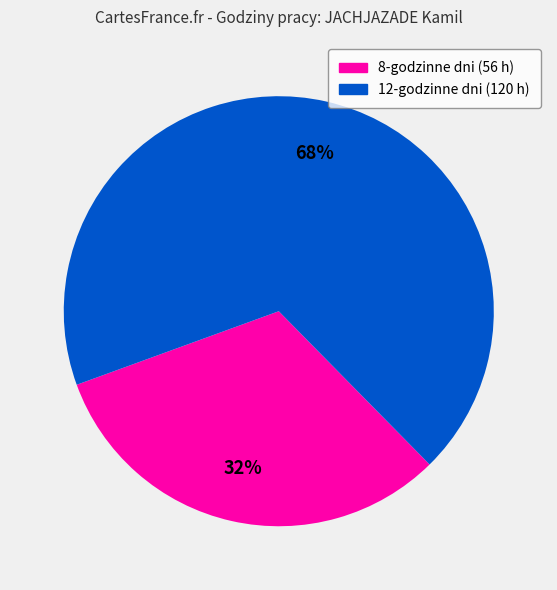

Is there any slice that represents more than half of the pie?

Yes